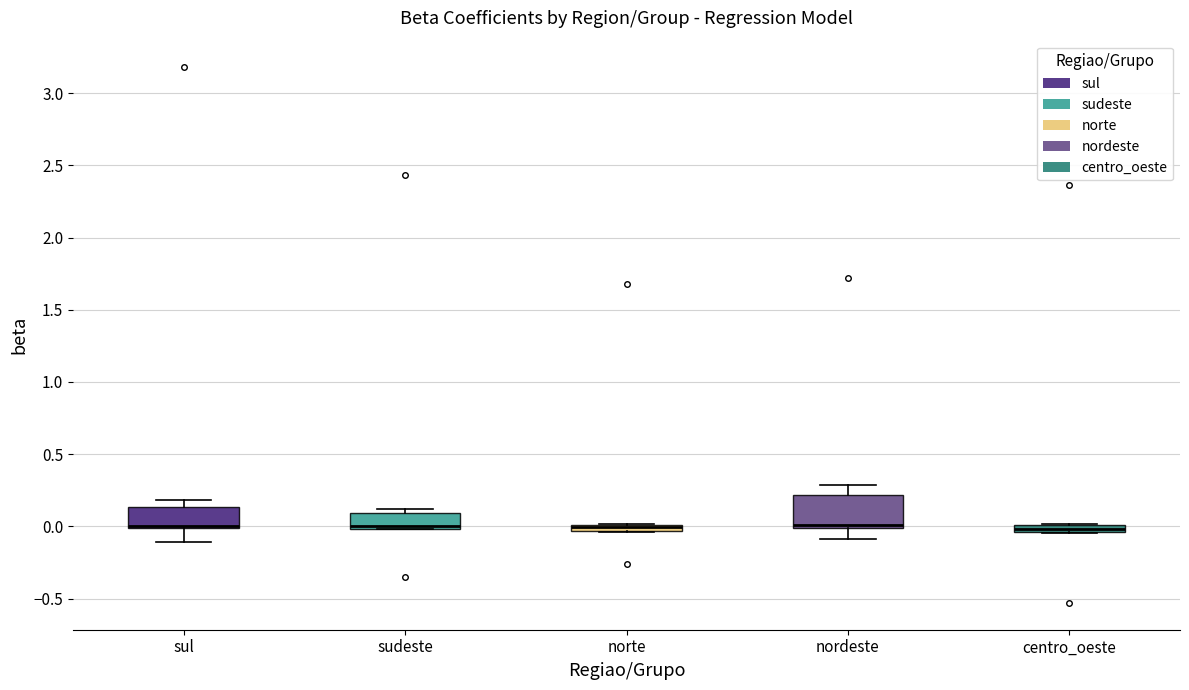

Which box is the tallest, from its lower edge to its upper edge?

nordeste